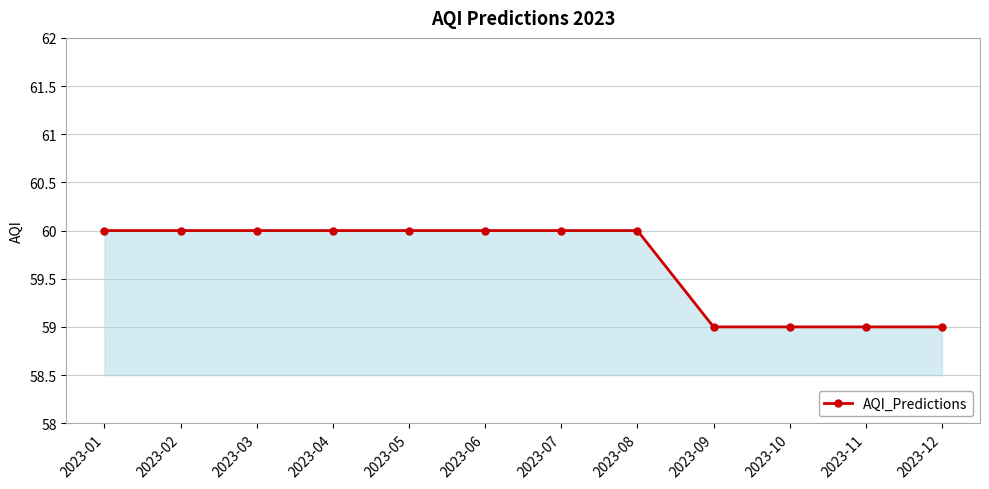

What is the value of the 1st point from the left?

60